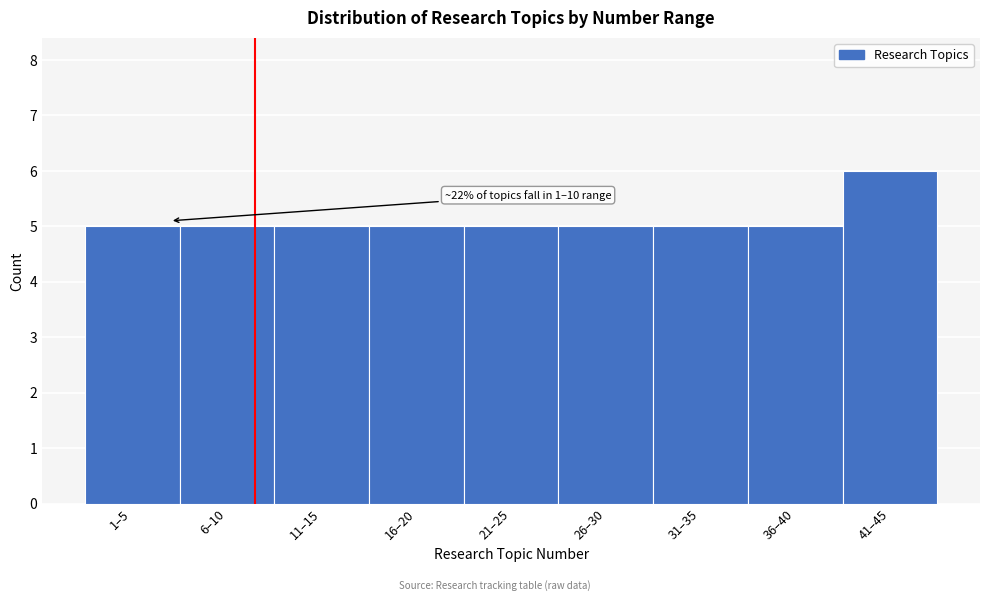

Reading right to left, extract all data points from this chart.

41–45=6	36–40=5	31–35=5	26–30=5	21–25=5	16–20=5	11–15=5	6–10=5	1–5=5